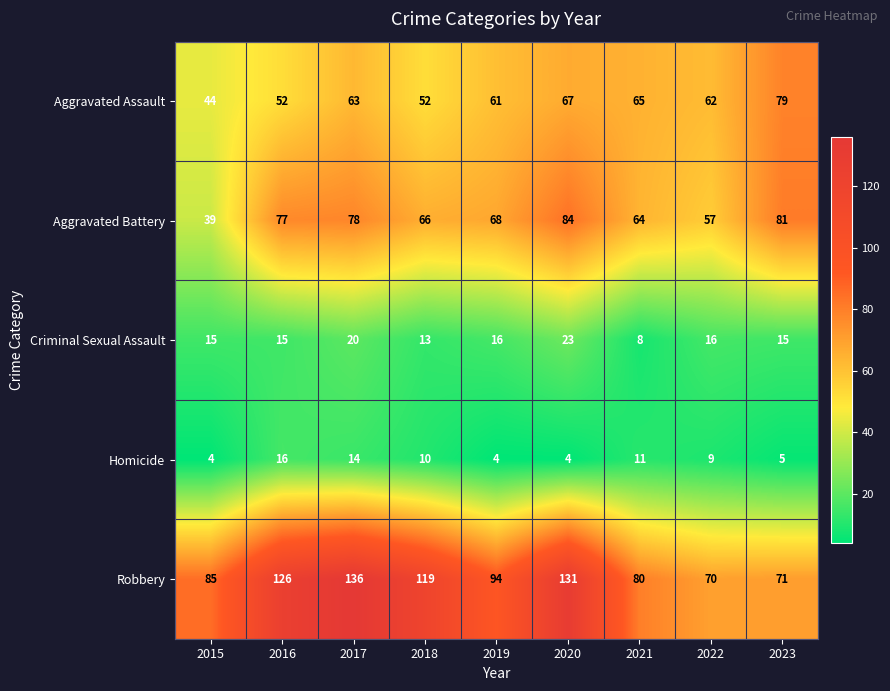

Count the number of categories in the chart.

9